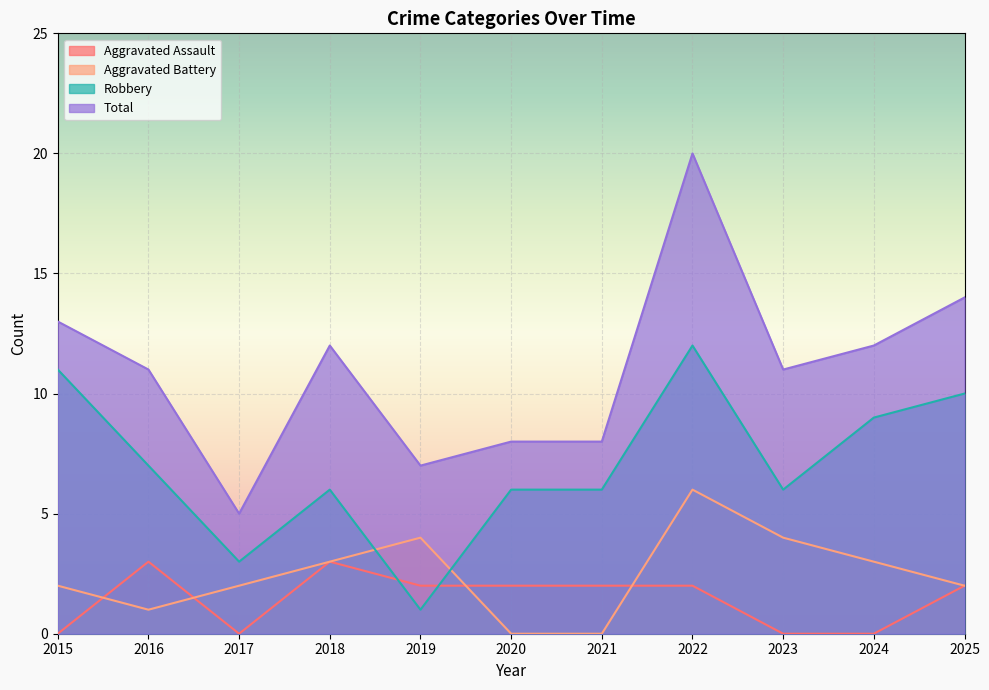

What is the difference between the maximum and minimum values in the Robbery series?

11